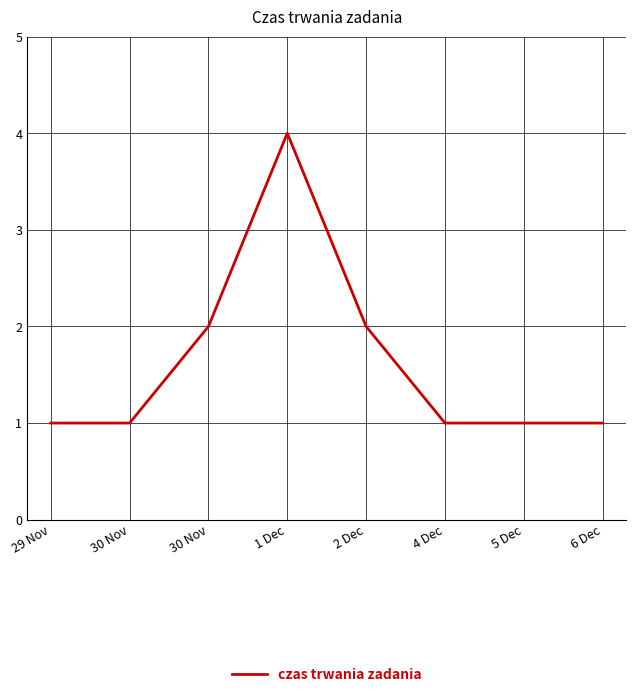

How many categories are shown in the chart?

8